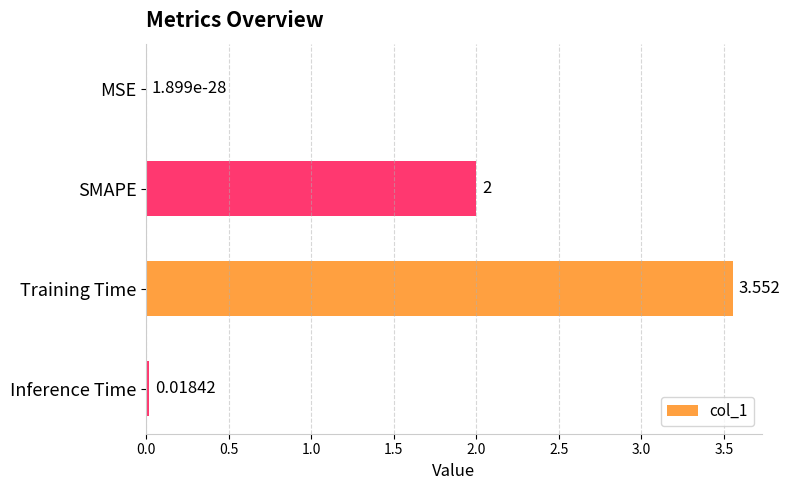

Are the bars horizontal?

Yes